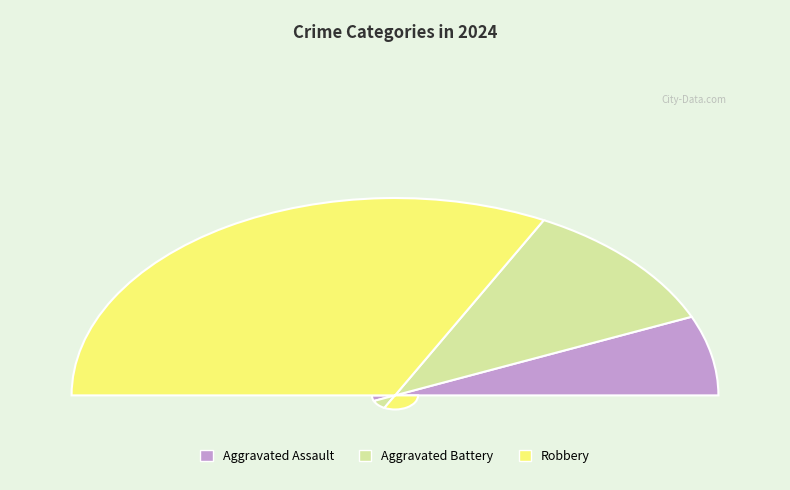

How many segments does this pie chart have?

3